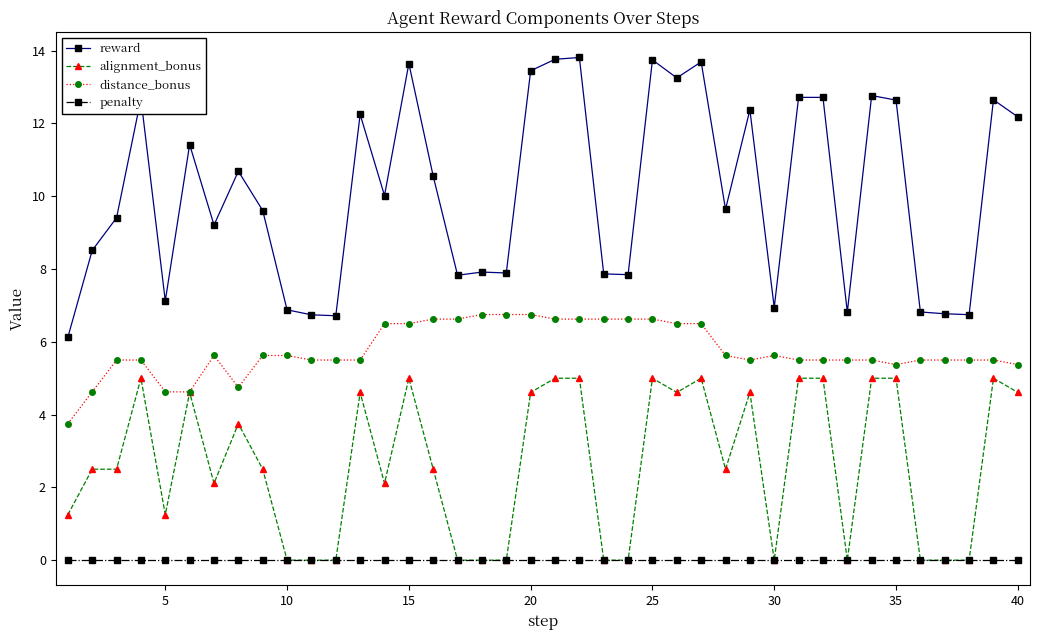

Is this an area chart (filled region under the line)?

No